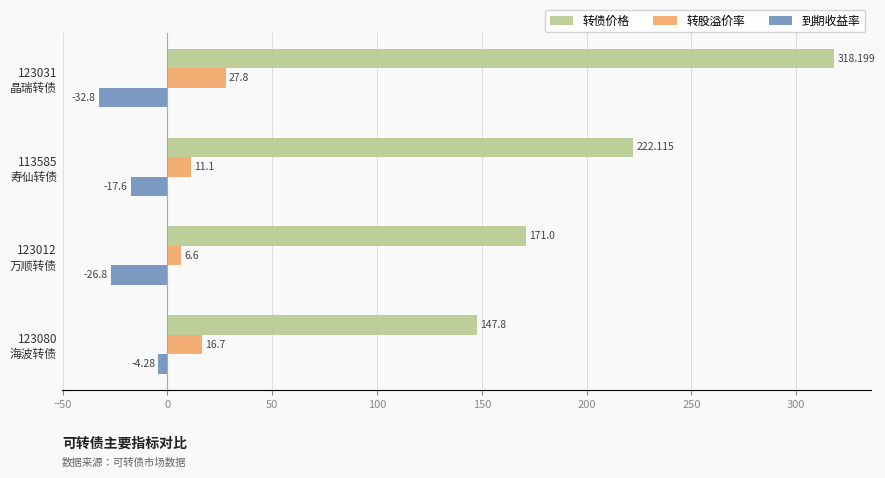

List the series in order of their overall mean, highest first.

转债价格, 转股溢价率, 到期收益率